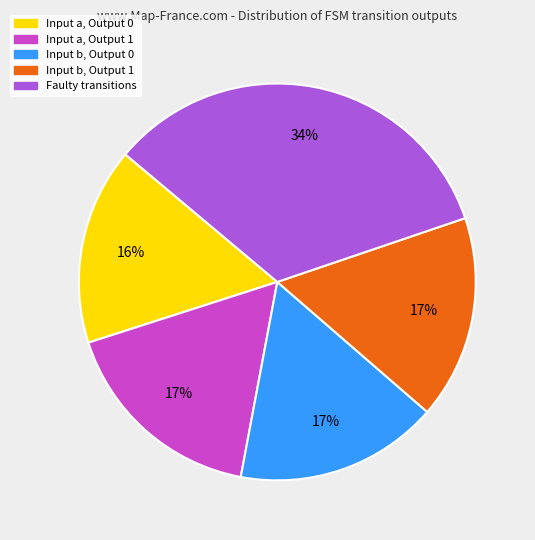

Count the number of slices in the pie.

5